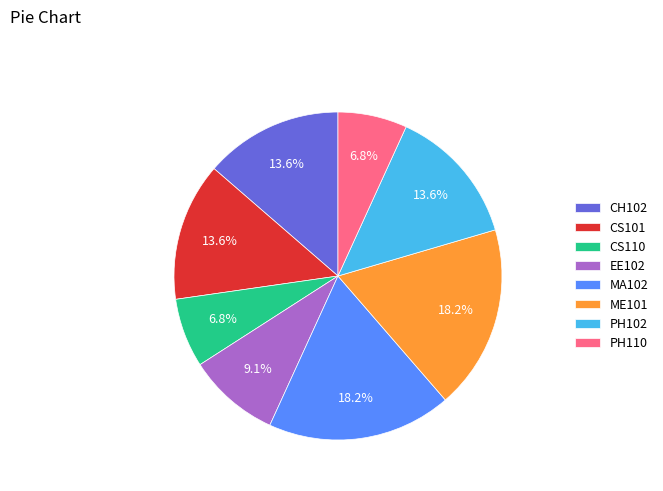

Approximately how many times larger is the value at MA102 compared to CS110?

2.7